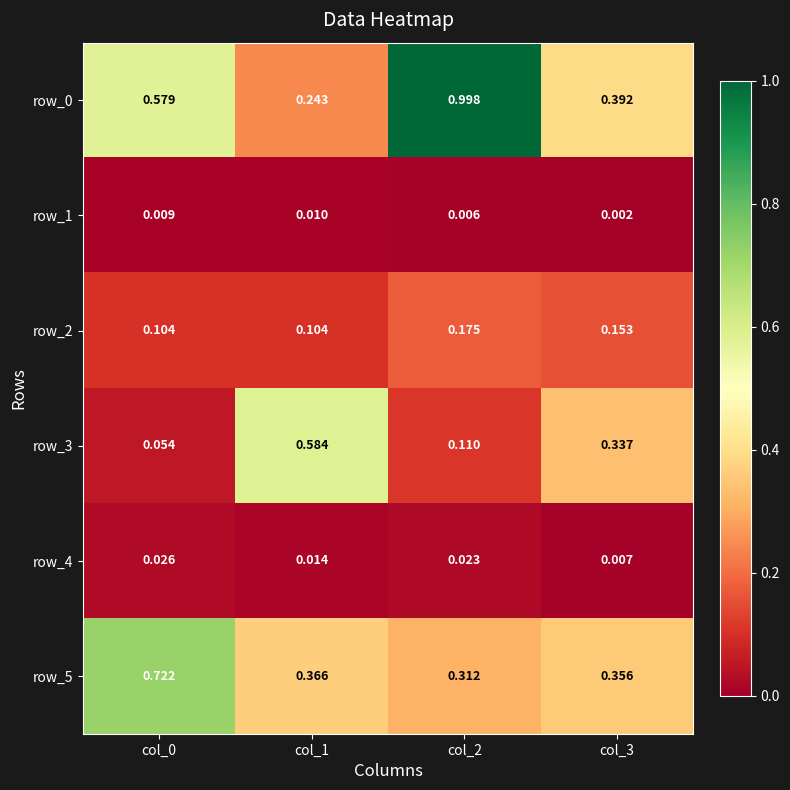

Is the value of row_4 at col_3 greater than the value of row_3 at col_2?

No